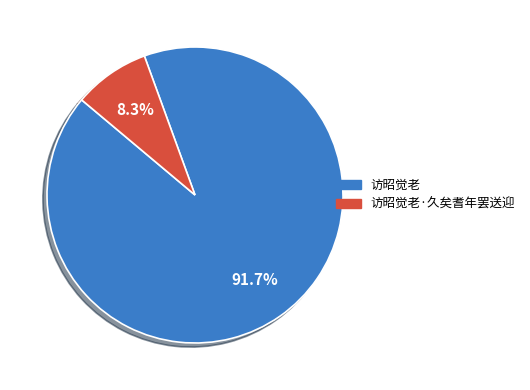

What is the majority slice?

访昭觉老